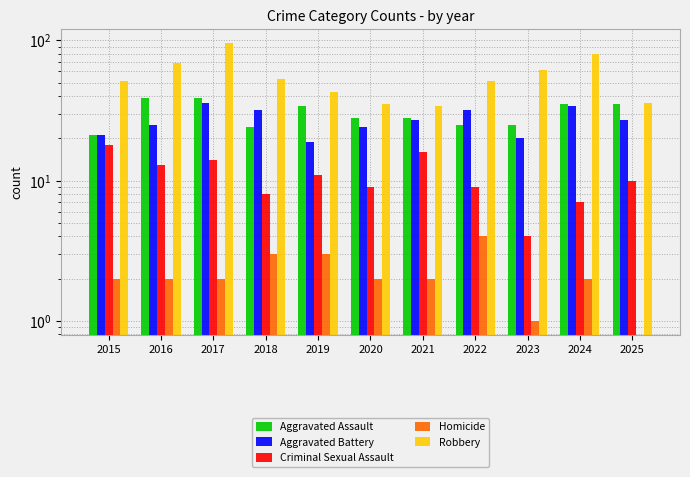

Between 2018 and 2025, which is larger?

2025